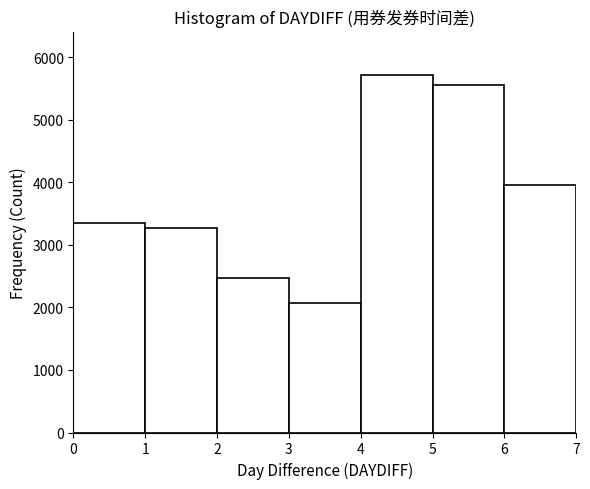

Reading left to right, list every bar in this chart as the range it spans on the x-axis followed by its height. The values are not printed on the chart, so give them approximately, as read against the axis.

0 to 1: 3400
1 to 2: 3300
2 to 3: 2500
3 to 4: 2100
4 to 5: 5700
5 to 6: 5600
6 to 7: 4000